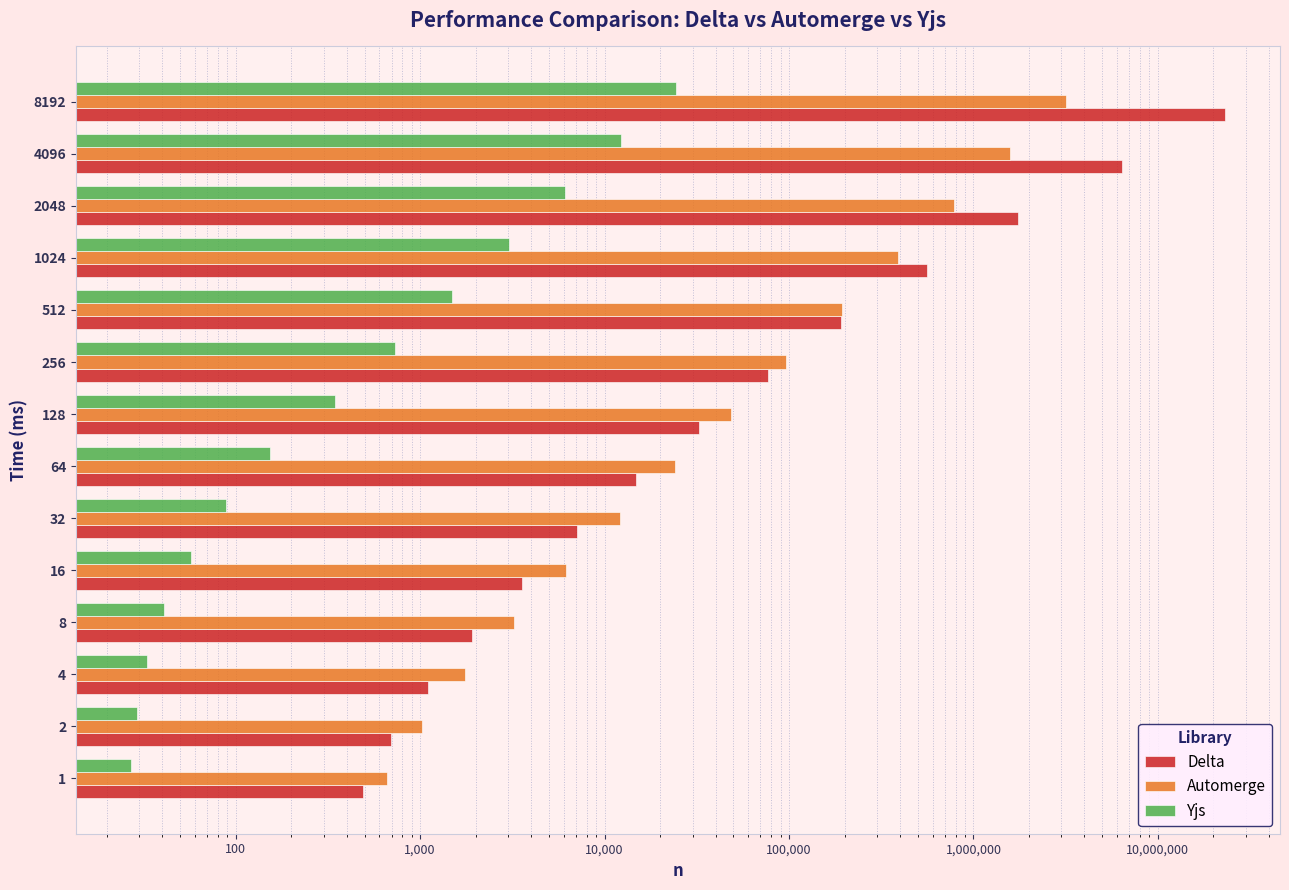

Rank the series at 10 from lowest to highest value.

Yjs, Delta, Automerge